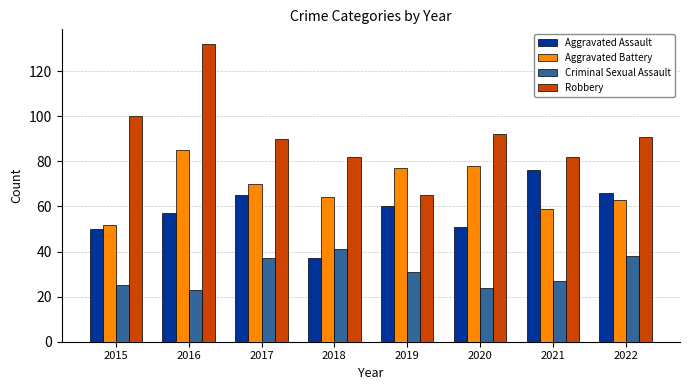

Which series has the largest range (max minus min)?

Robbery